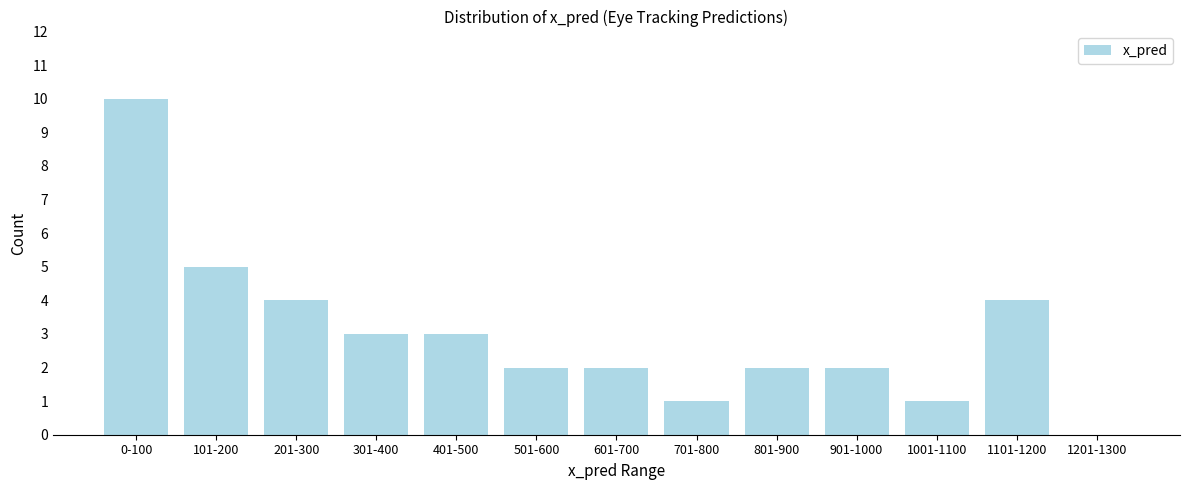

Reading right to left, extract all data points from this chart.

1201-1300=0	1101-1200=4	1001-1100=1	901-1000=2	801-900=2	701-800=1	601-700=2	501-600=2	401-500=3	301-400=3	201-300=4	101-200=5	0-100=10